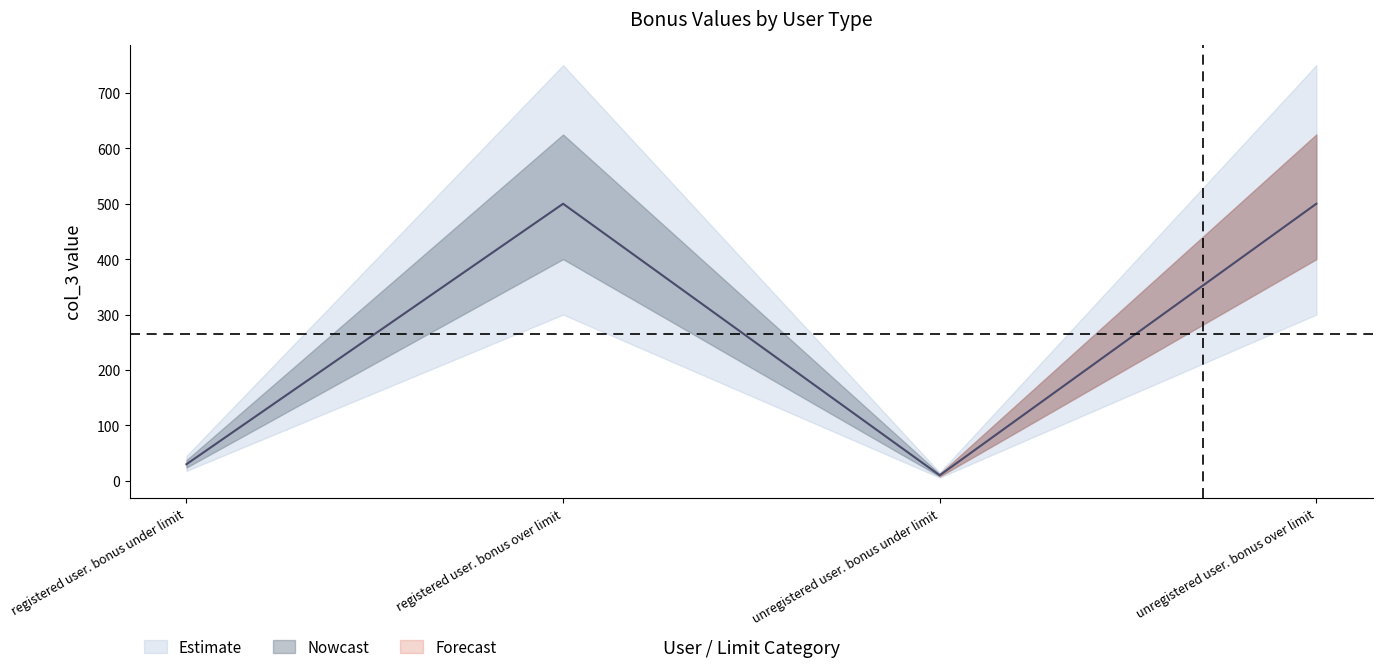

What position from the left is registered user. bonus under limit?

1